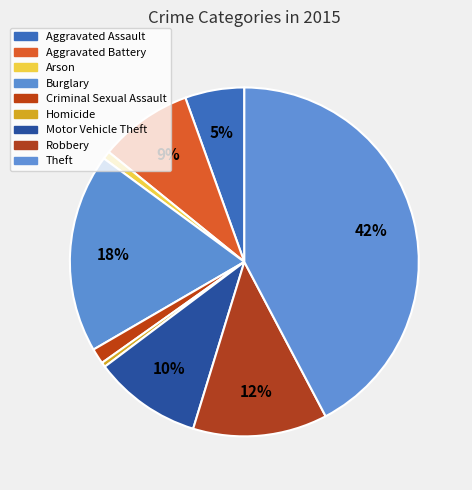

What percentage is the Aggravated Battery slice, to the nearest percent?

9%